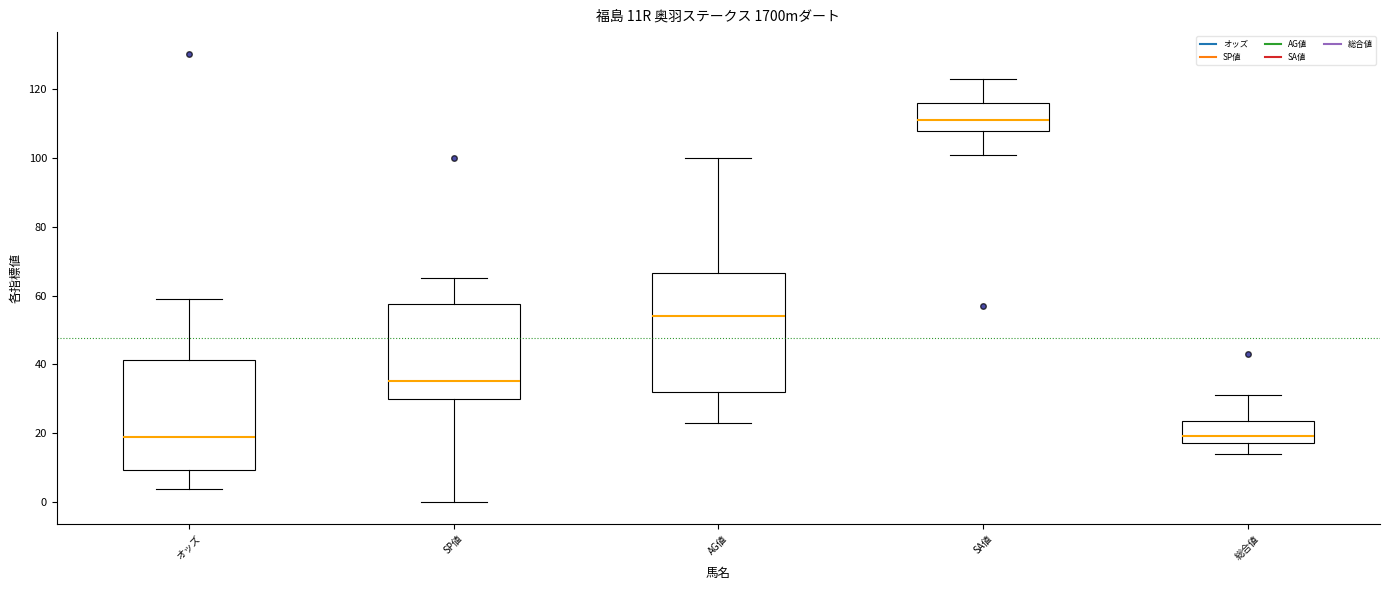

Reading left to right, read every box against the y-axis: the position of its median line, the range the box covers, and the ends of its whiskers. The values are not printed on the chart, so give them approximately, as read against the axis.

オッズ: median 18, box 10 to 42, whiskers 4 to 58
SP値: median 36, box 30 to 58, whiskers 0 to 66
AG値: median 54, box 32 to 66, whiskers 24 to 100
SA値: median 112, box 108 to 116, whiskers 102 to 124
総合値: median 20, box 18 to 24, whiskers 14 to 32